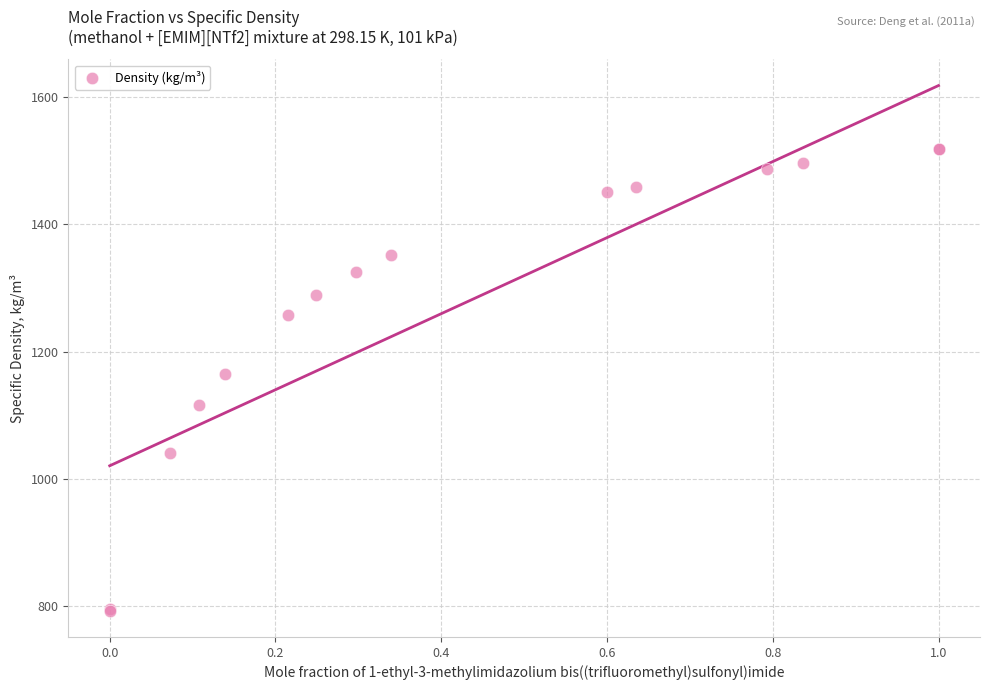

What Y value in the scatter plot is closest to 1155?

1165.2